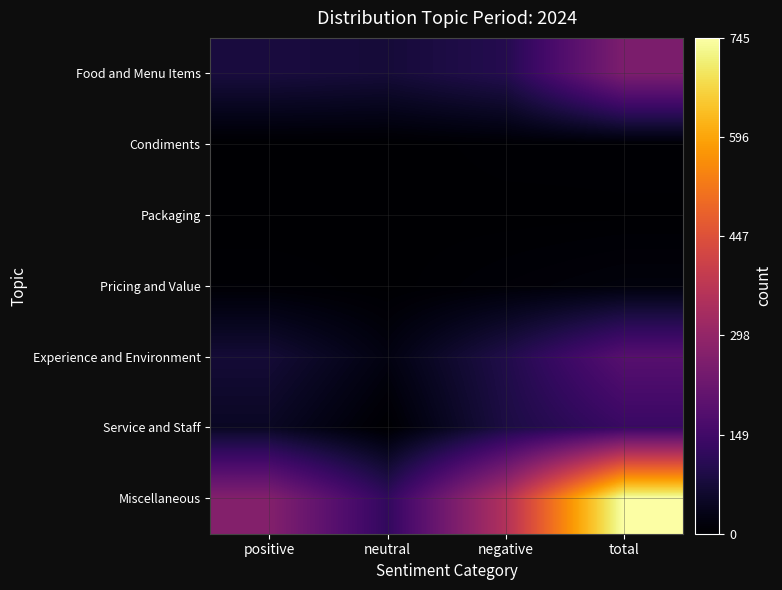

What is the total value across all series at total?

1346